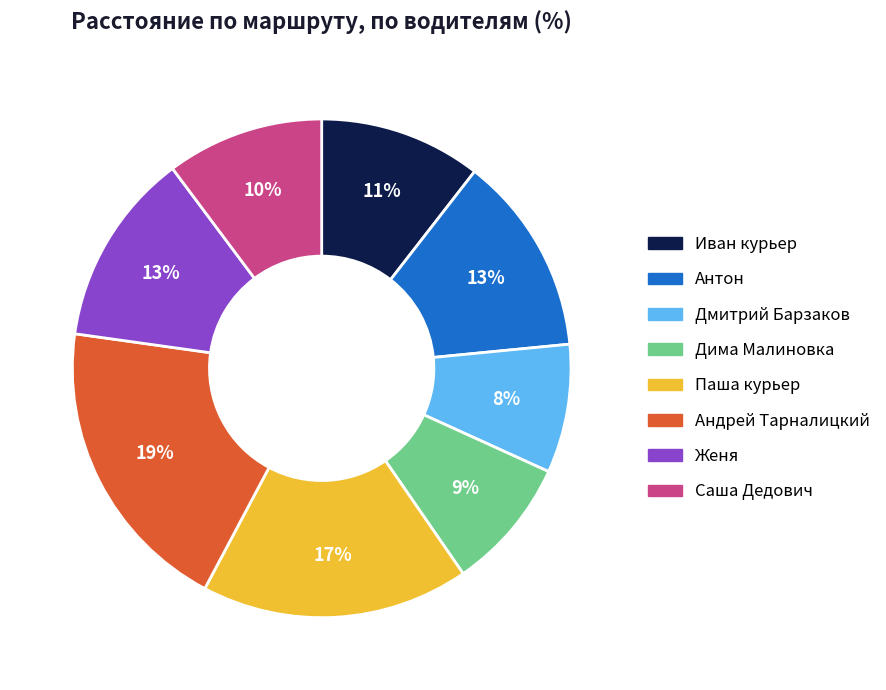

True or false: Женя accounts for 5% of the total.

False